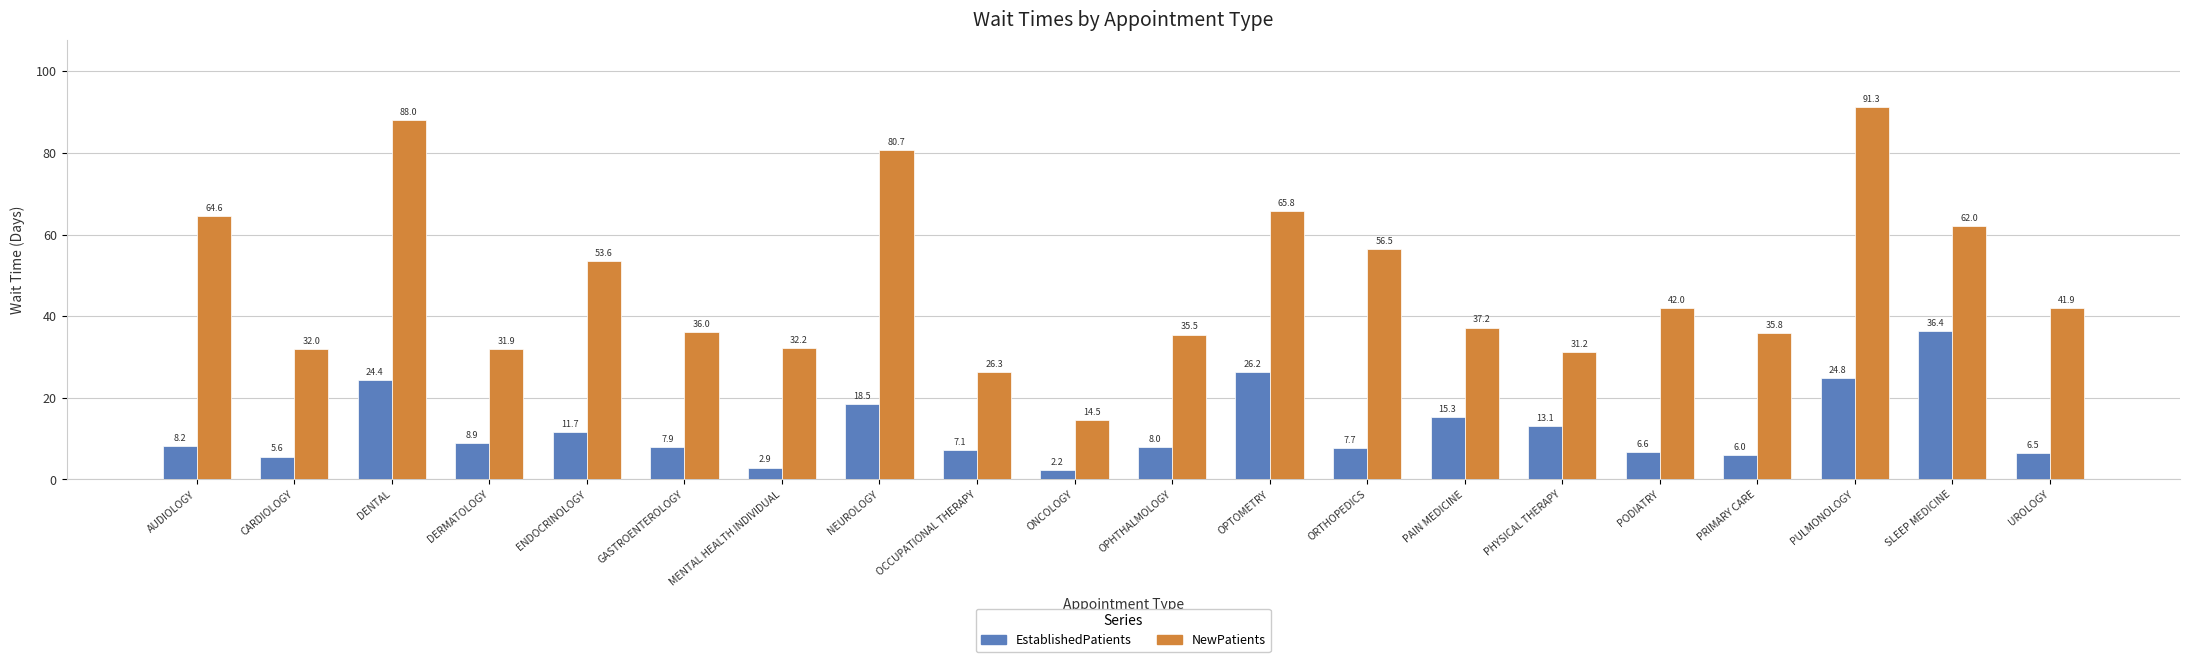

What is the difference between the maximum and second lowest values in the NewPatients series?

65.0